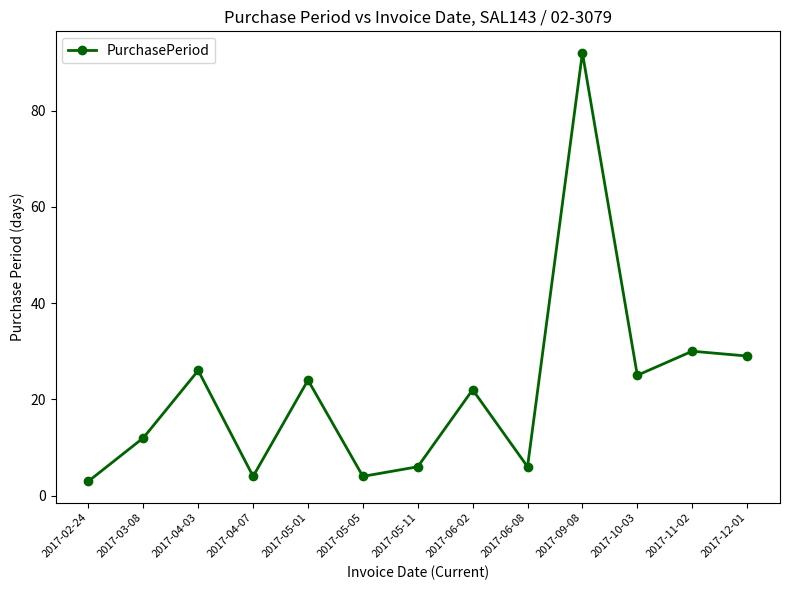

Does the chart display data point markers on the line(s)?

Yes